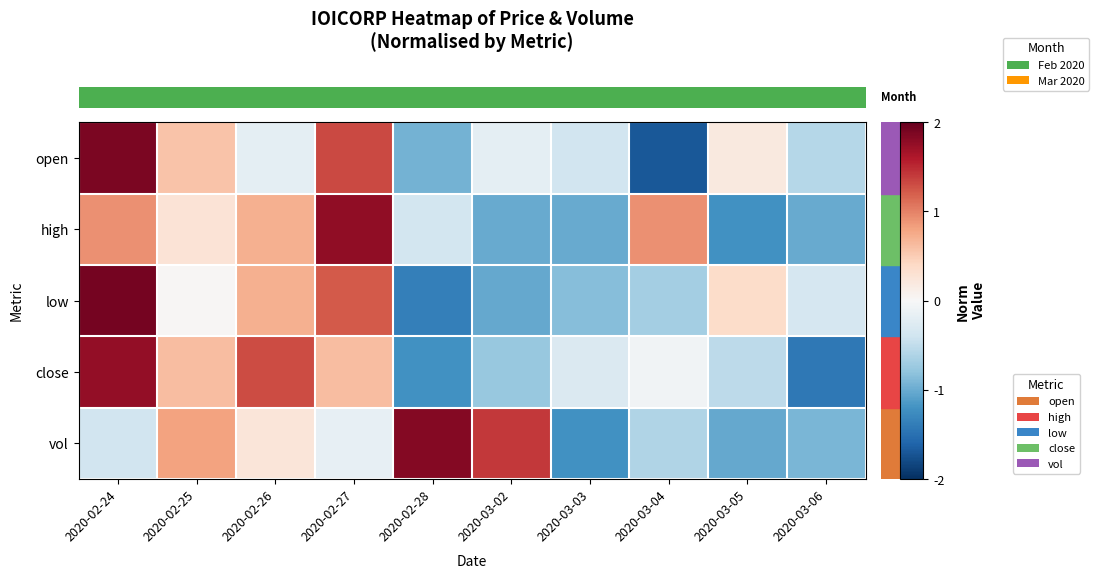

Reading left to right, transcribe all the data shown in this chart.

row_0: 1.9	0.6	-0.2	1.3	-0.9	-0.2	-0.4	-1.7	0.2	-0.6
row_1: 0.9	0.3	0.7	1.8	-0.4	-1.0	-1.0	0.9	-1.2	-1.0
row_2: 1.9	0.0	0.7	1.2	-1.4	-1.0	-0.8	-0.7	0.4	-0.3
row_3: 1.8	0.6	1.3	0.6	-1.2	-0.8	-0.3	-0.1	-0.5	-1.4
row_4: -0.4	0.8	0.2	-0.2	1.8	1.4	-1.2	-0.6	-1.0	-0.9